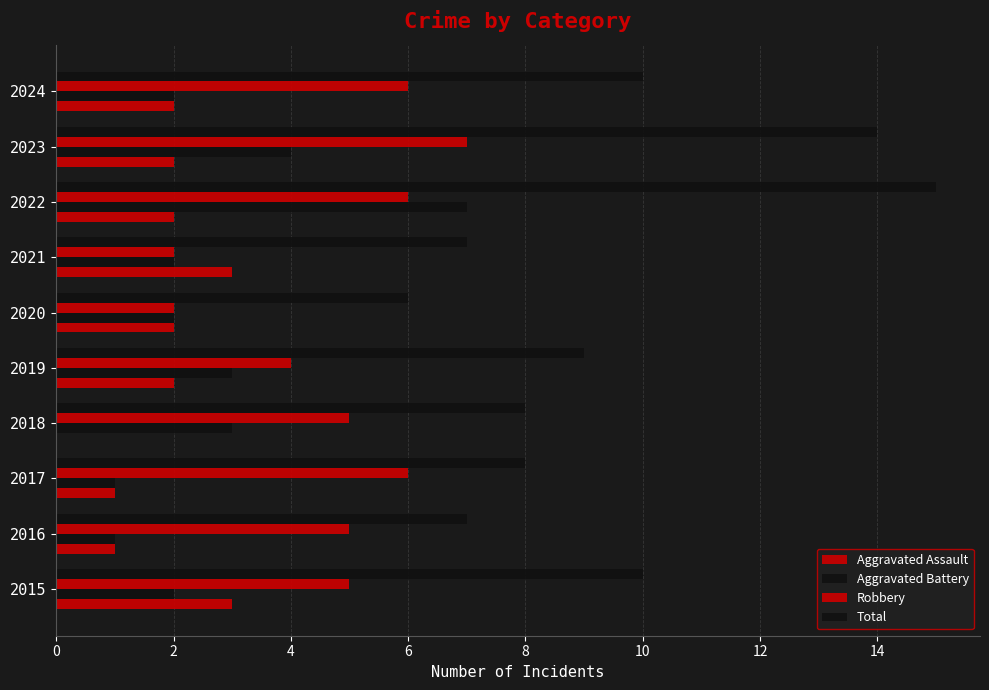

What is the difference between the maximum and minimum values in the Robbery series?

5